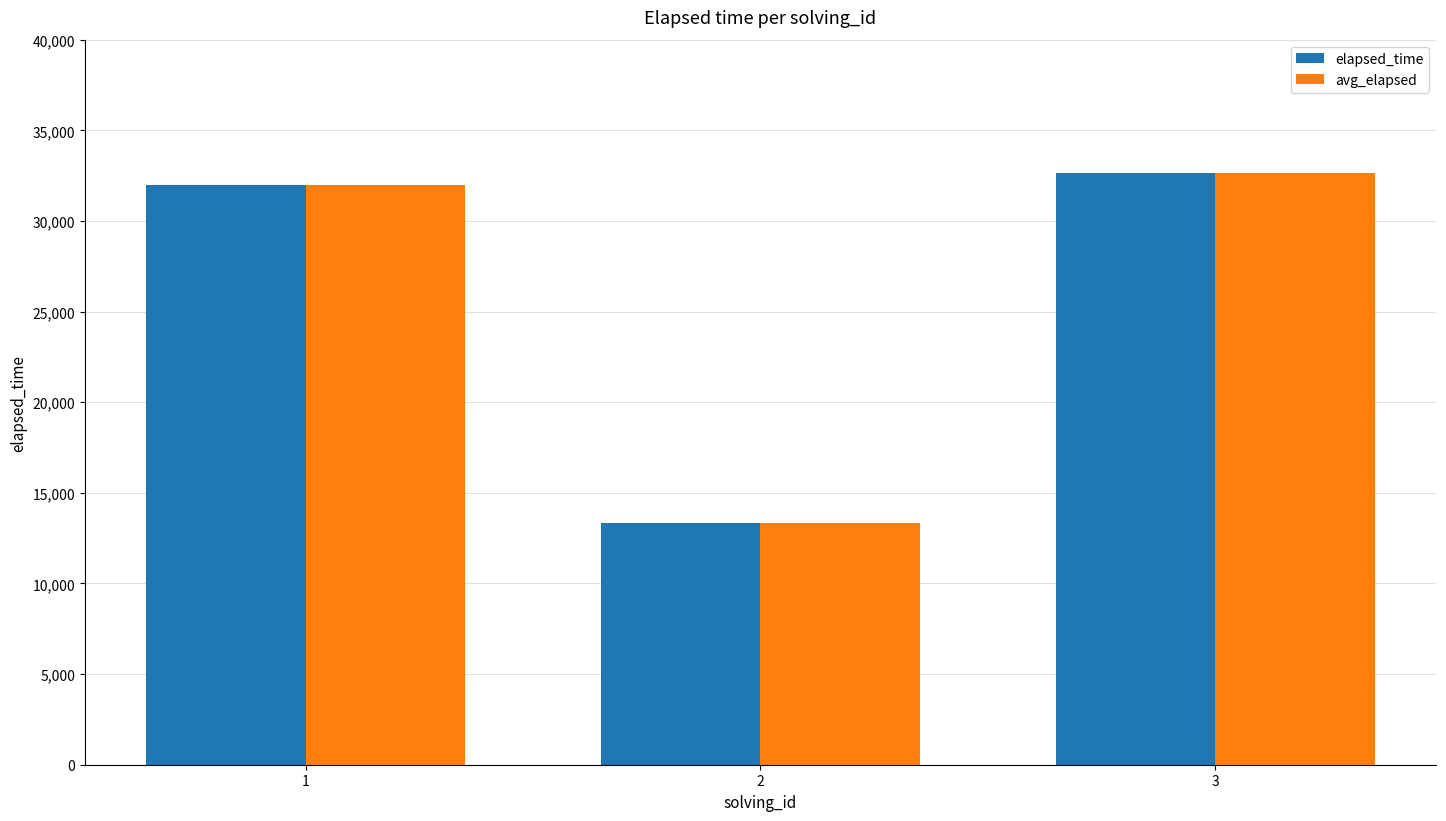

What is the difference between the maximum and second lowest values in the avg_elapsed series?

666